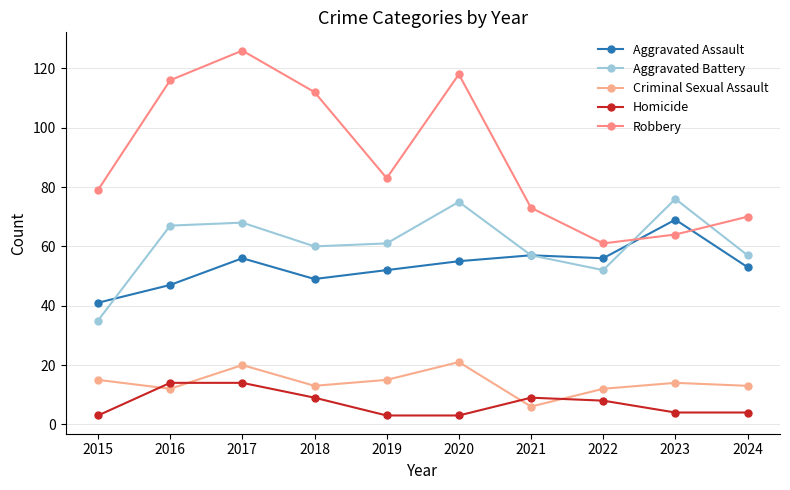

Which has a higher value, 2023 or 2016?

2023